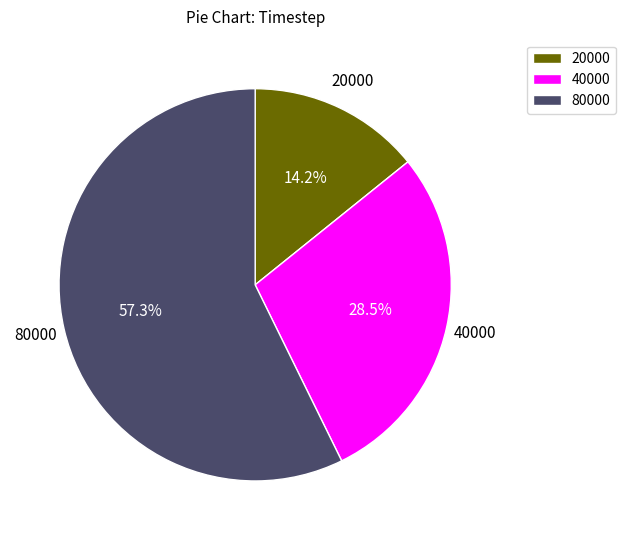

Rank the categories by value from lowest to highest.

20000, 40000, 80000